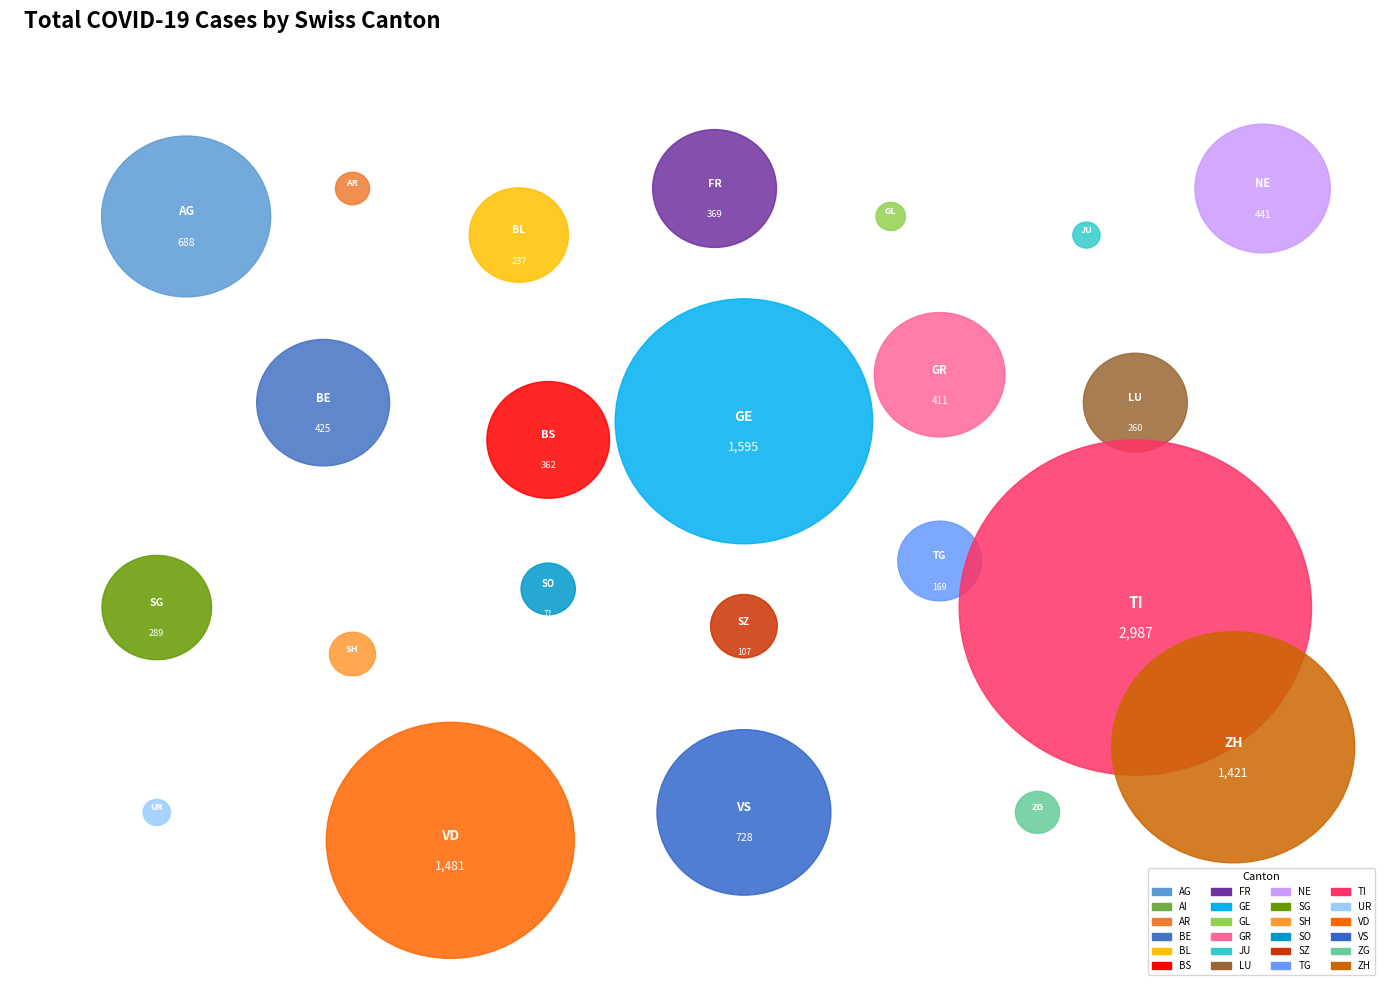

Combined, do JU and VD account for over 50%?

No